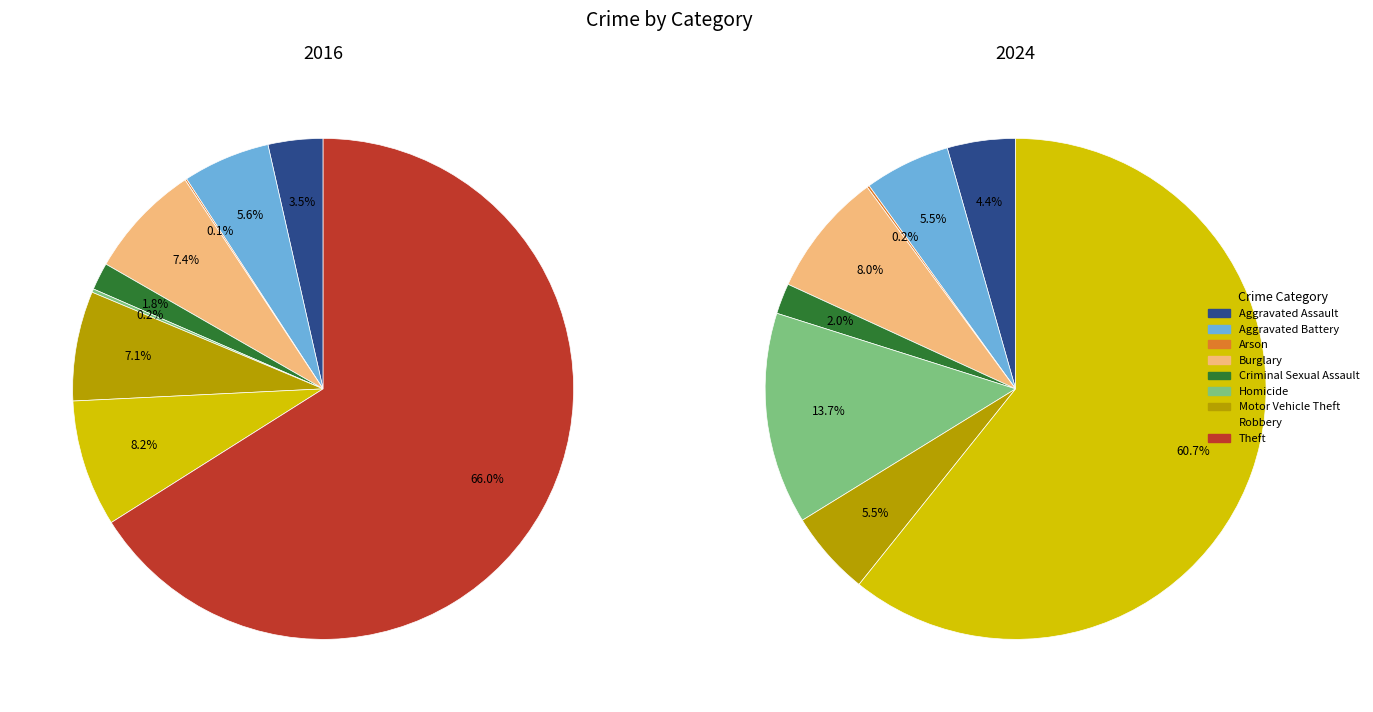

To the nearest percent, what percentage of the pie is Criminal Sexual Assault?

2%